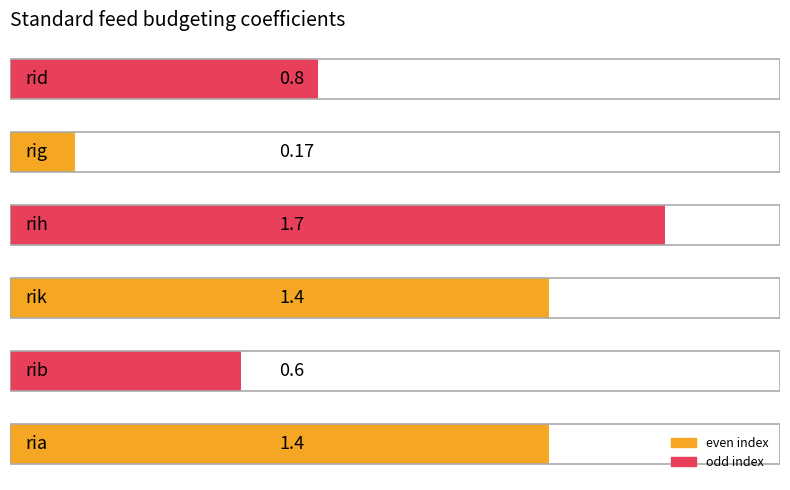

What is the difference between the second highest and minimum values?

1.2